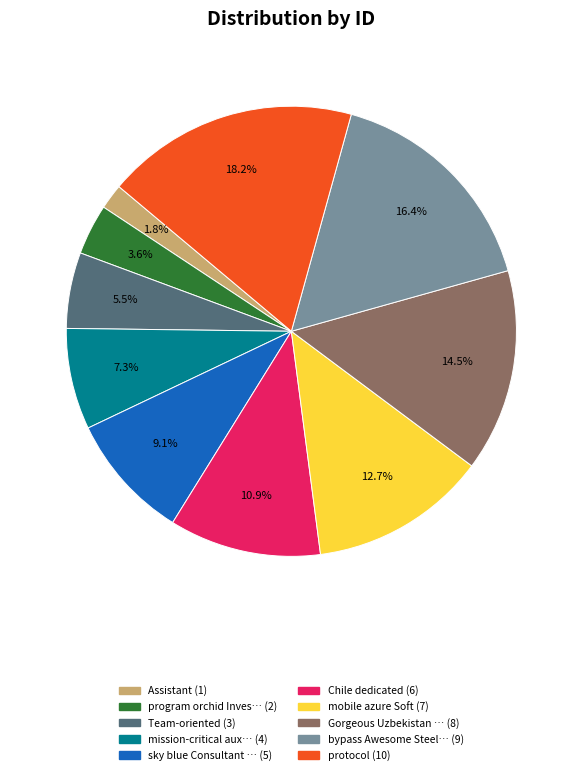

Is there any slice that represents more than half of the pie?

No